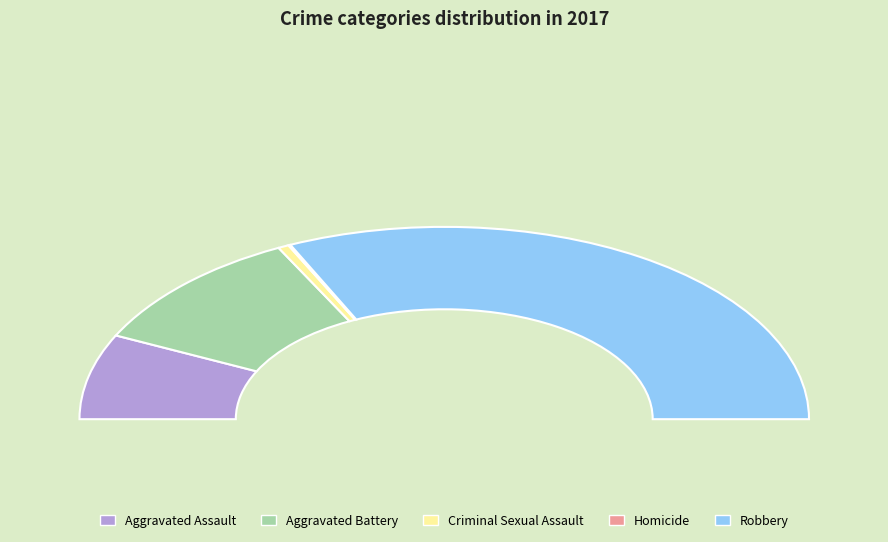

Approximately how many times larger is the value at Aggravated Assault compared to Robbery?

0.2